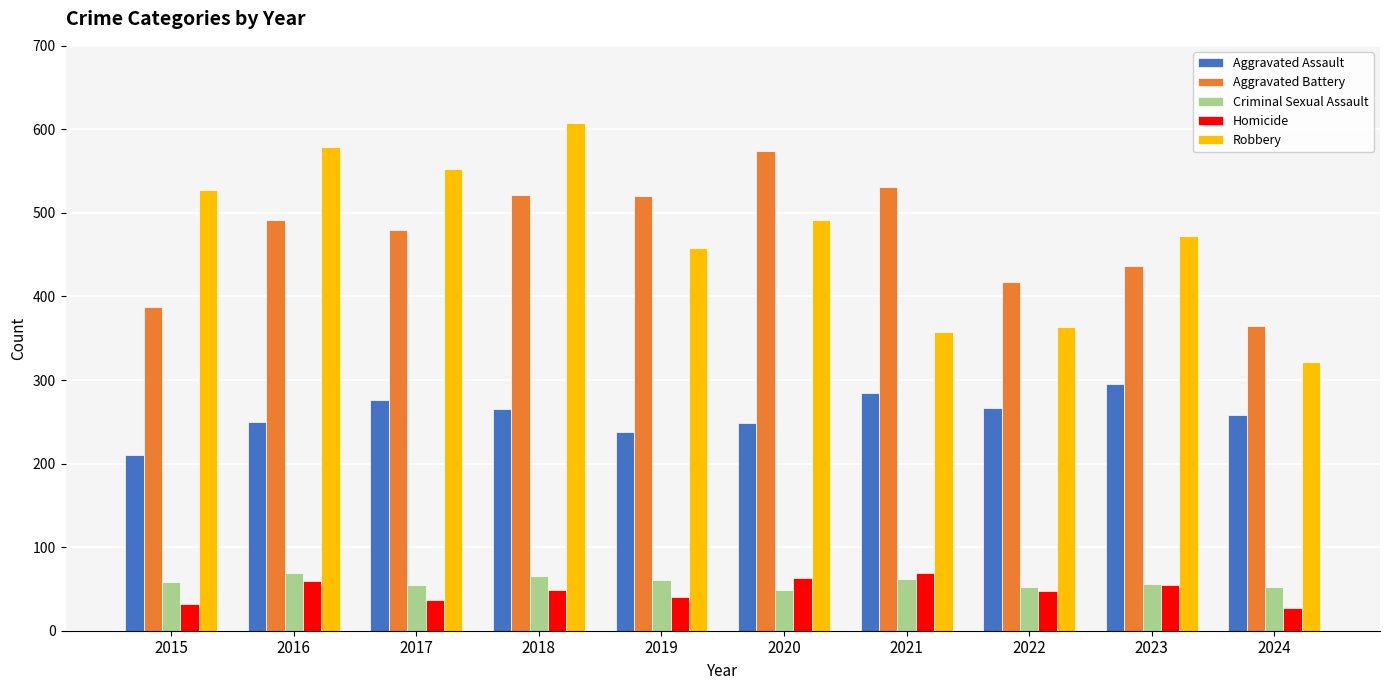

Does the chart contain stacked bars?

No